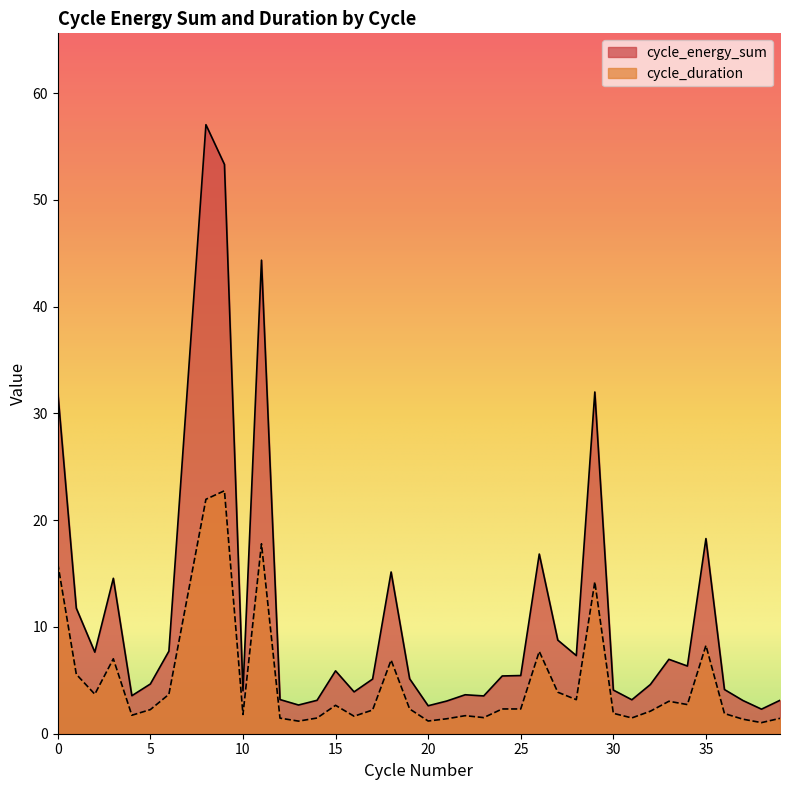

What is the difference between the maximum and minimum values in the cycle_energy_sum series?

54.8